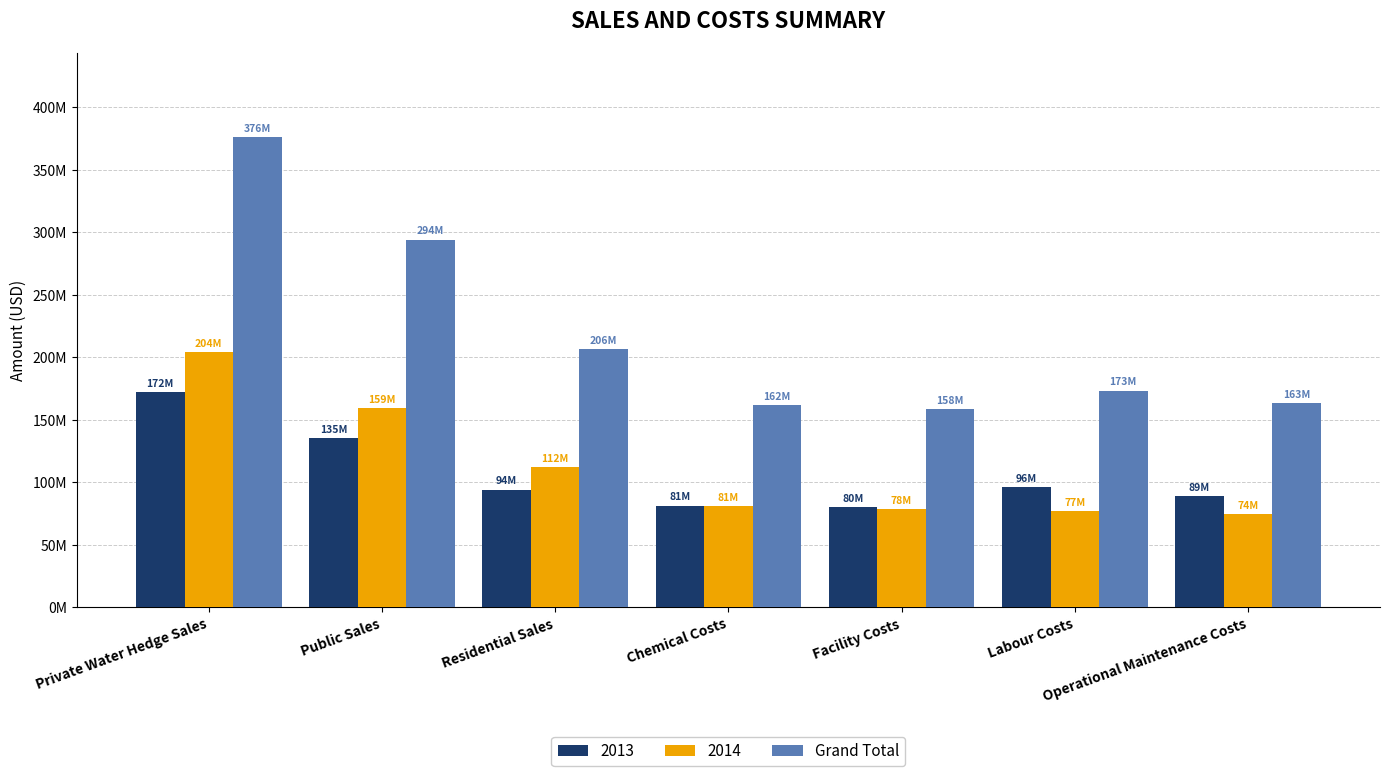

What are all the series names shown in the legend?

2013, 2014, Grand Total